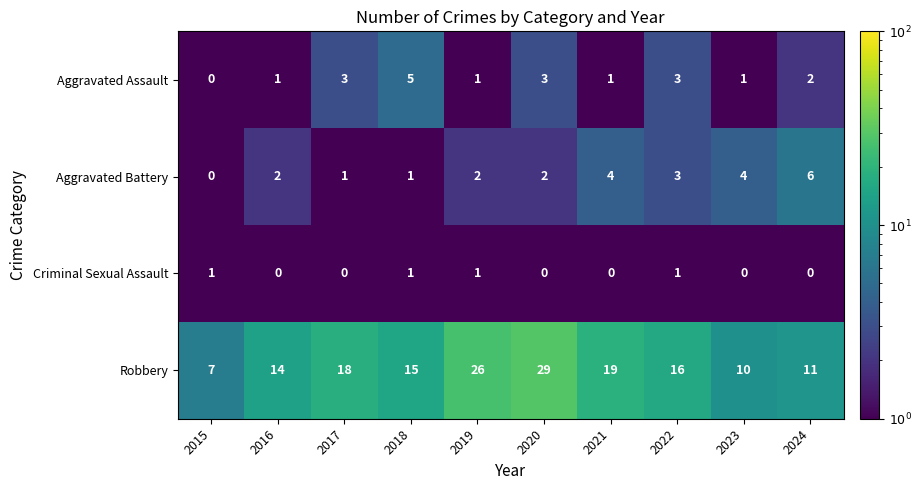

What is the spread (max minus min) of values at 2021?

19